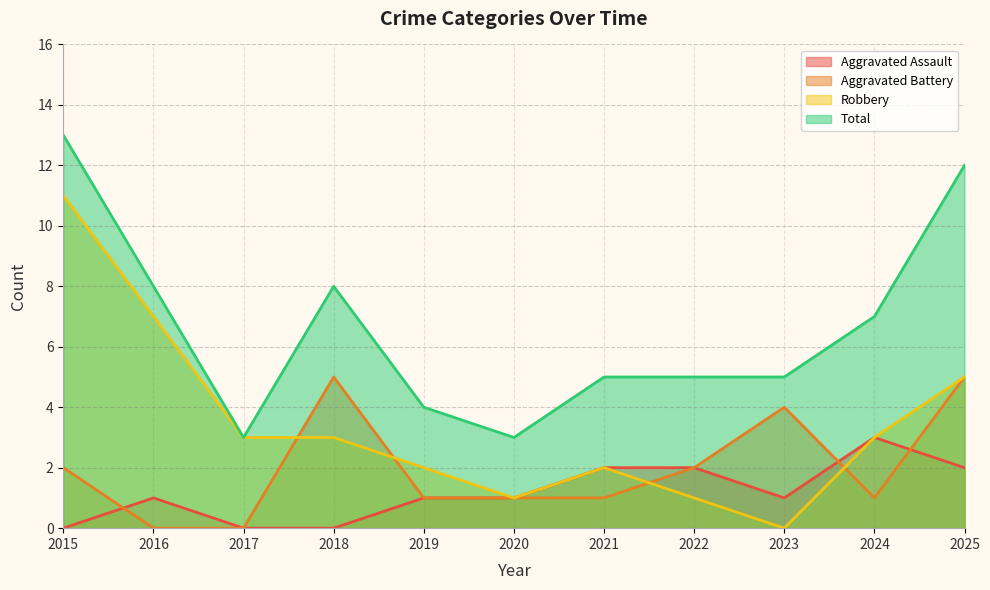

What is the average value of the Robbery series?

3